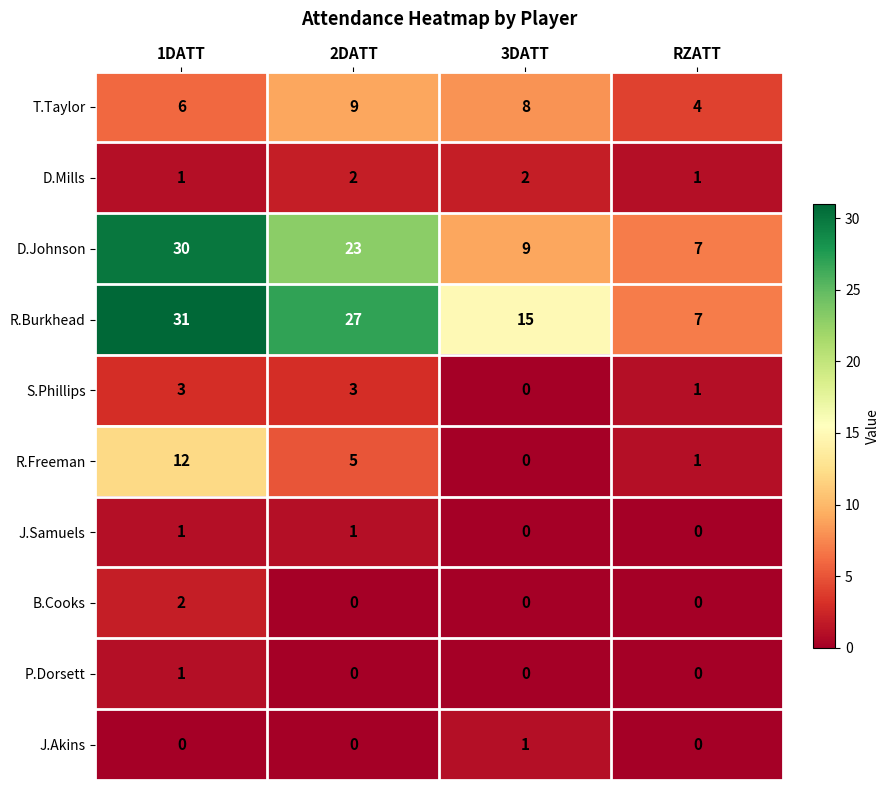

What is the spread (max minus min) of values at 2DATT?

27